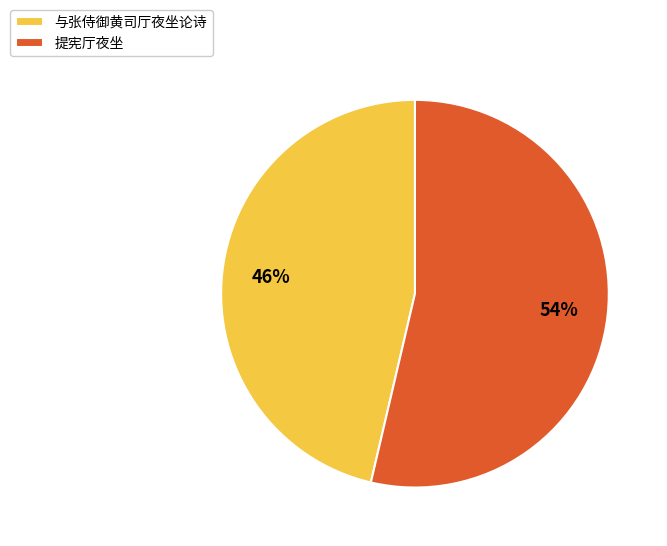

Is it true that 与张侍御黄司厅夜坐论诗 is 46% of the pie?

True